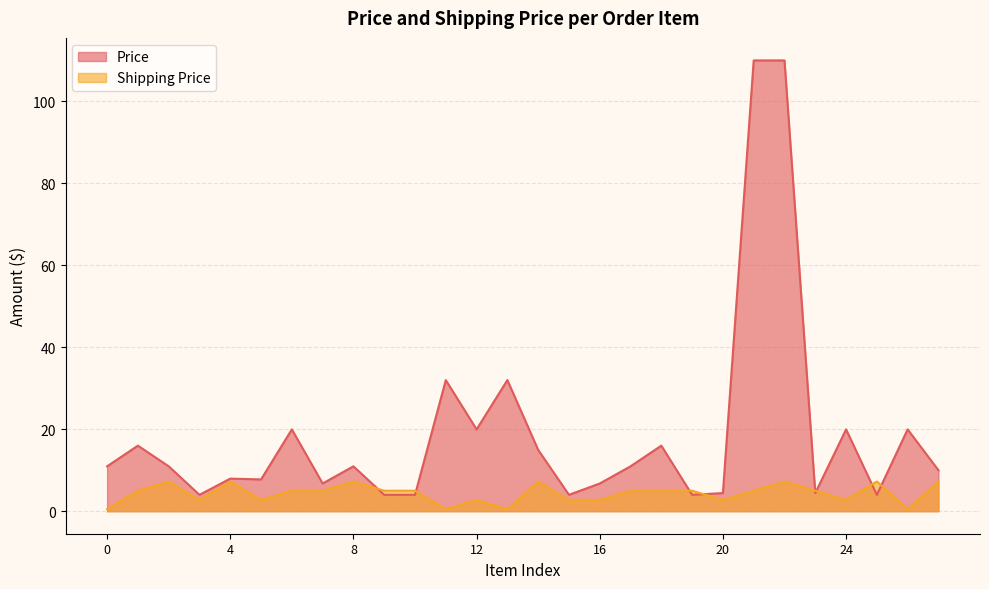

How many intersections are there between Price and Shipping Price?

8